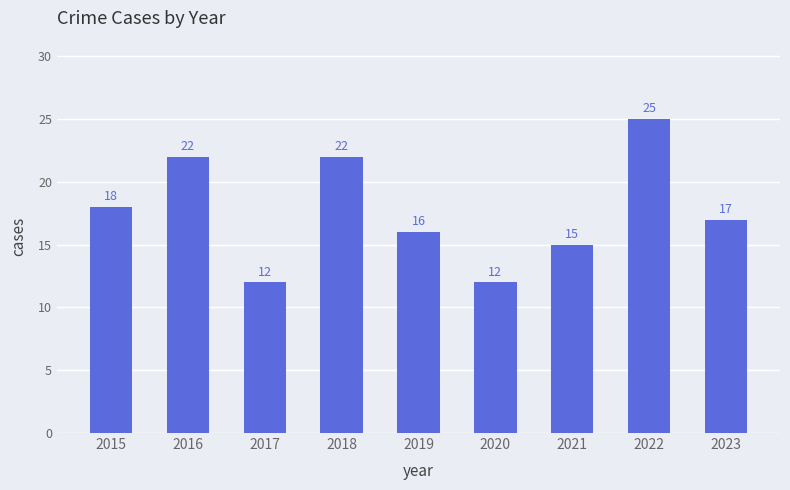

What is the value of the 3rd bar from the left?

12